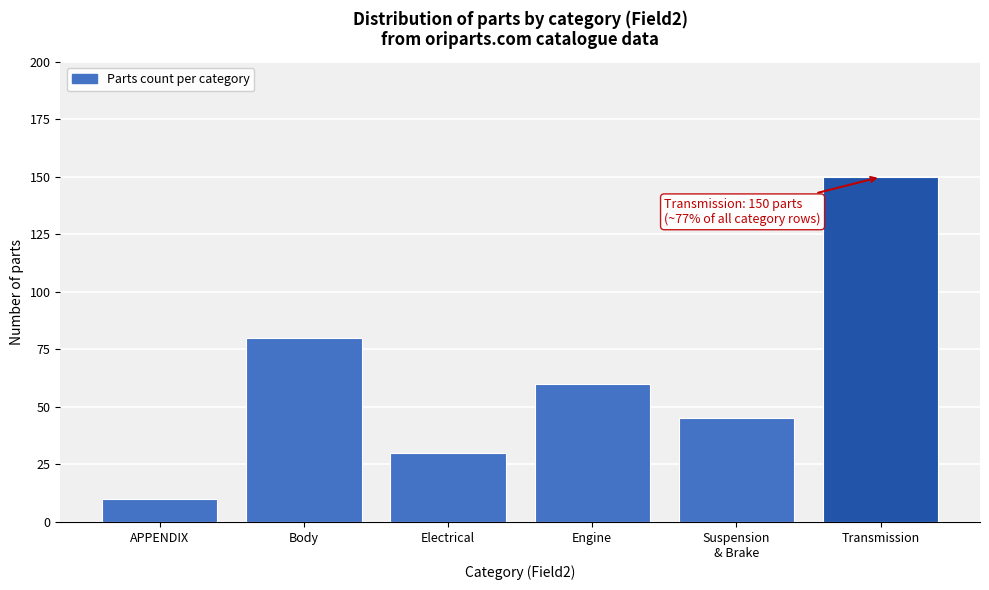

Reading left to right, transcribe all the data shown in this chart.

10	80	30	60	45	150